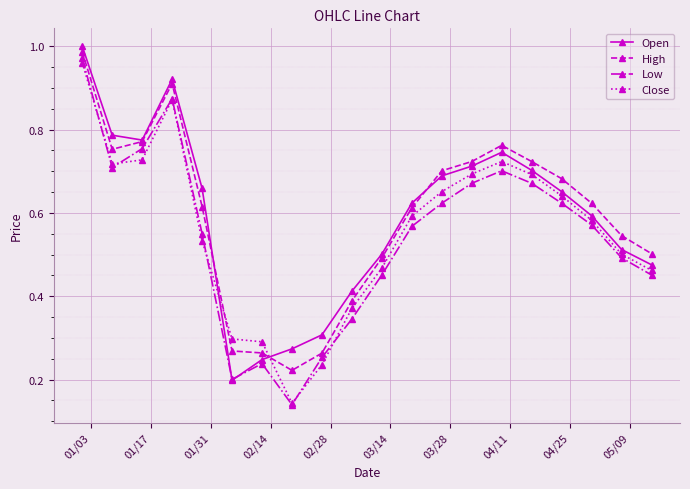

At how many categories does at least one series exceed 0?

20